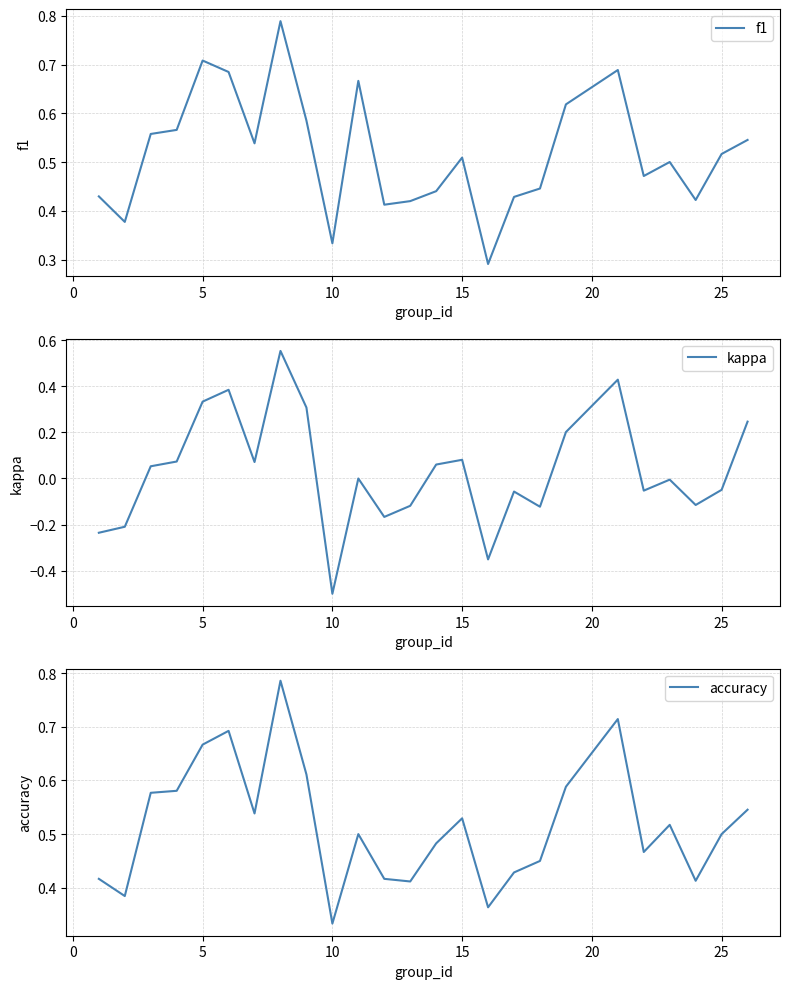

Which series has the largest range (max minus min)?

kappa